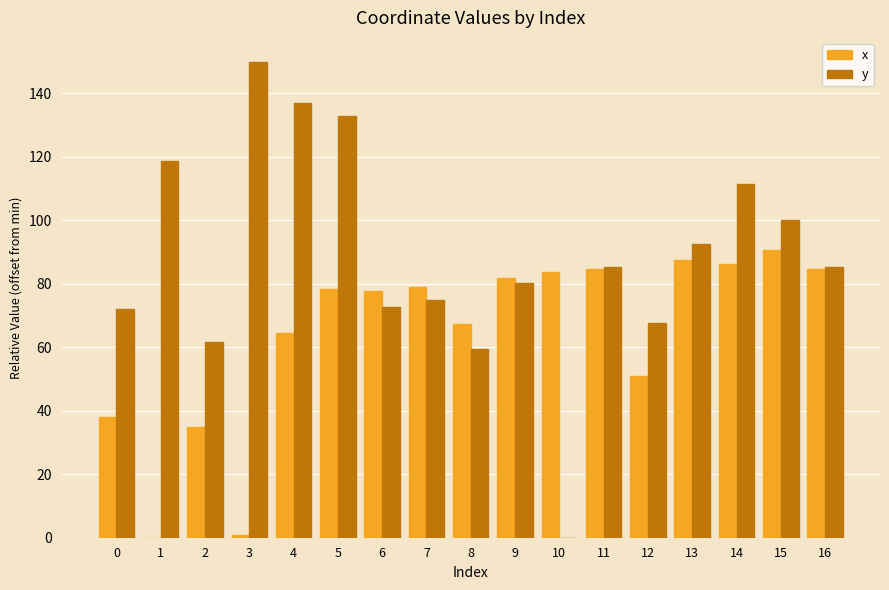

At which category is the sum across all series the highest?

5